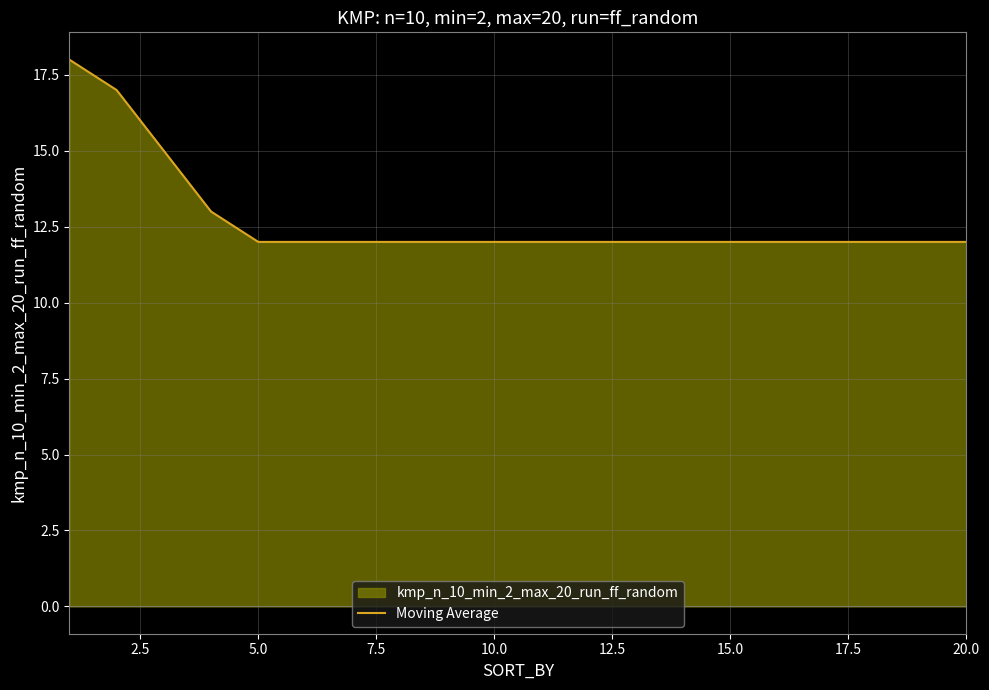

What is the value of the 13th point from the left?

12